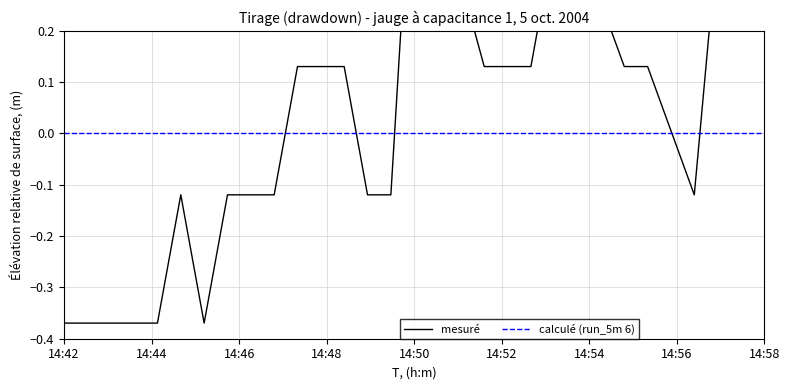

What are all the series names shown in the legend?

mesuré, calculé (run_5m 6)